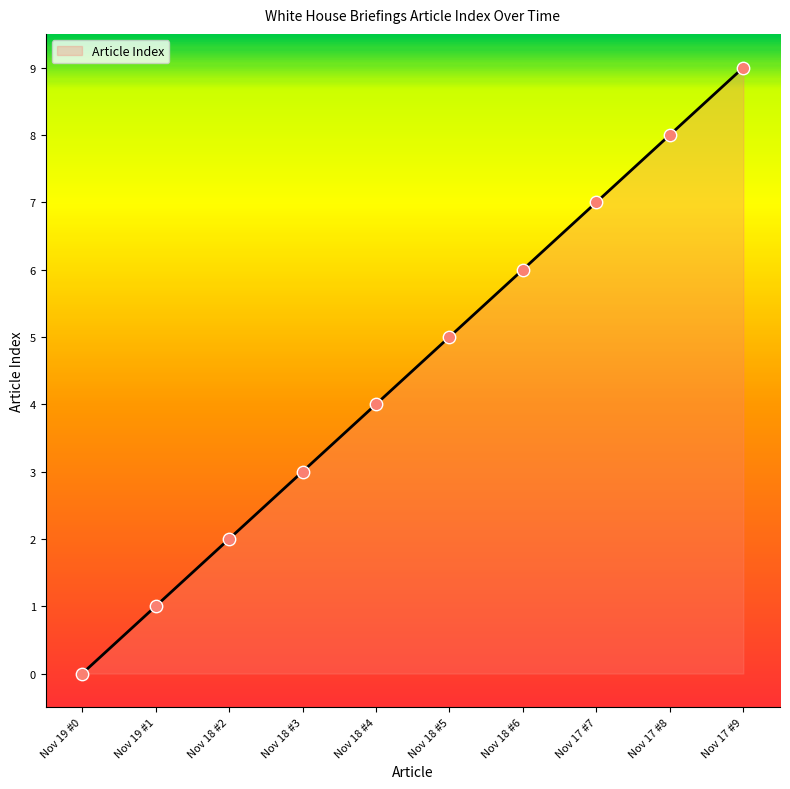

What is the change in value from Nov 18 #5 to Nov 17 #7?

+2